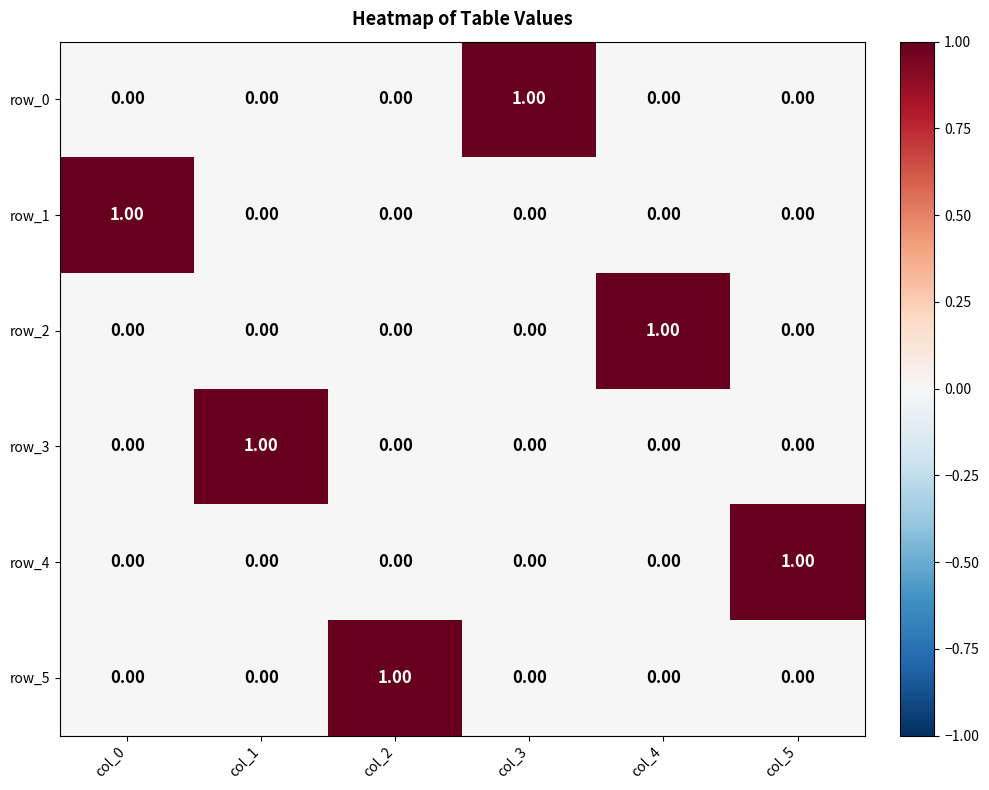

At how many categories does at least one series exceed 0?

6